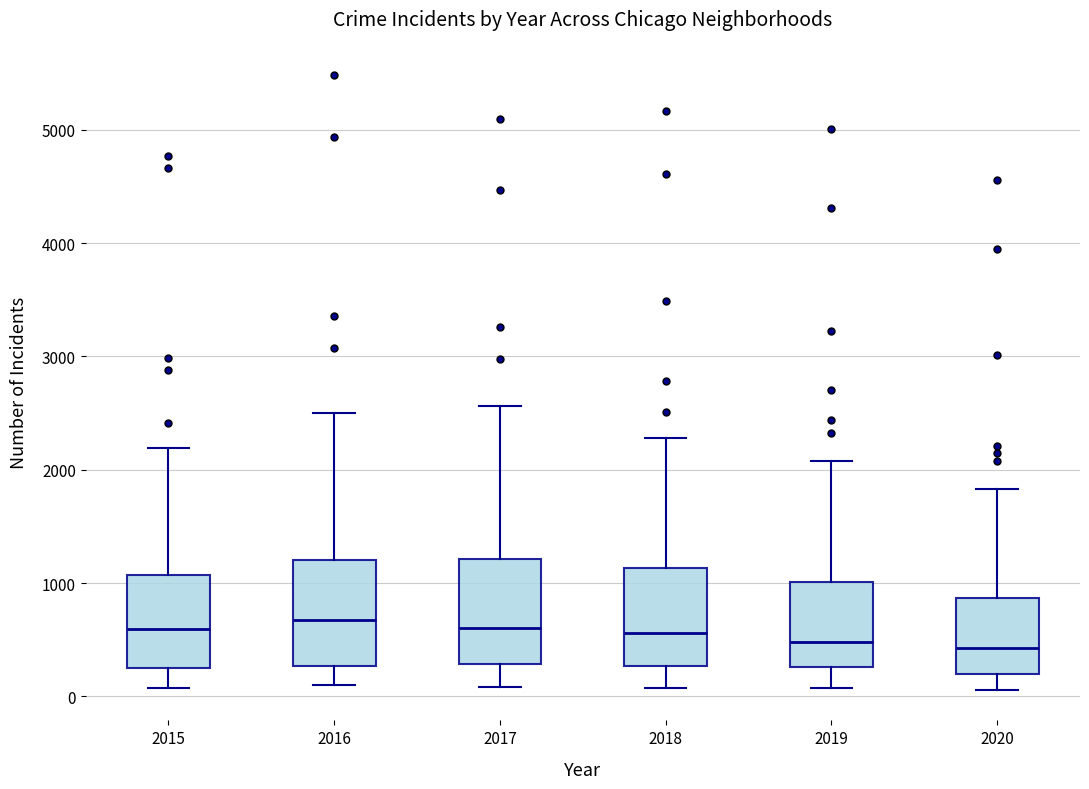

Reading left to right, transcribe this box plot: for each box, give where its median line is, the range the box spans, and where its two whiskers end, as read against the y-axis. The values are not printed on the chart, so give them approximately, as read against the axis.

2015: median 600, box 300 to 1100, whiskers 100 to 2200
2016: median 700, box 300 to 1200, whiskers 100 to 2500
2017: median 600, box 300 to 1200, whiskers 100 to 2600
2018: median 600, box 300 to 1100, whiskers 100 to 2300
2019: median 500, box 300 to 1000, whiskers 100 to 2100
2020: median 400, box 200 to 900, whiskers 100 to 1800